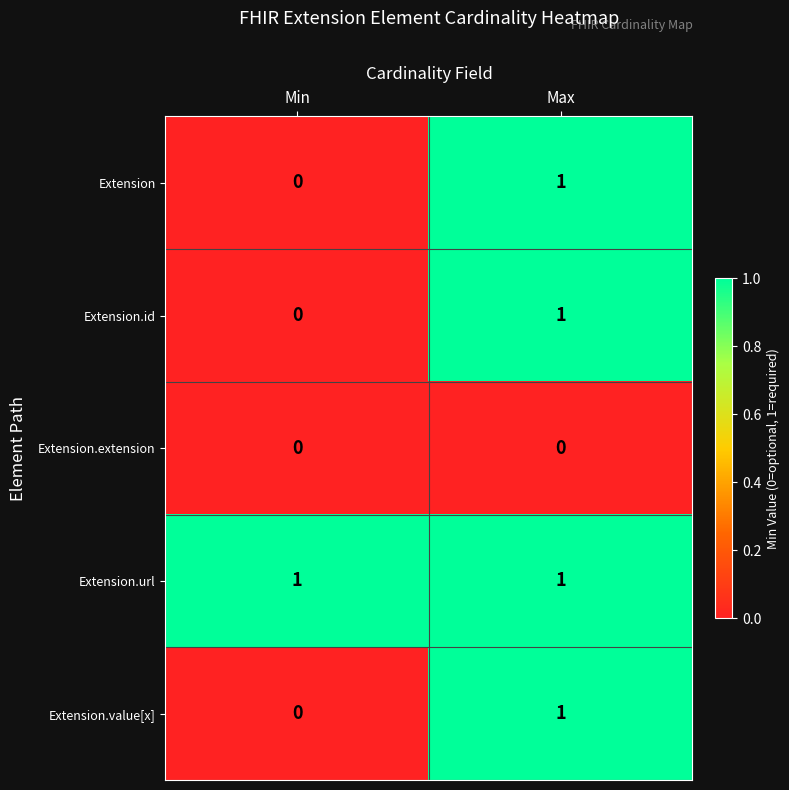

At which label does Extension.id reach its minimum?

Min